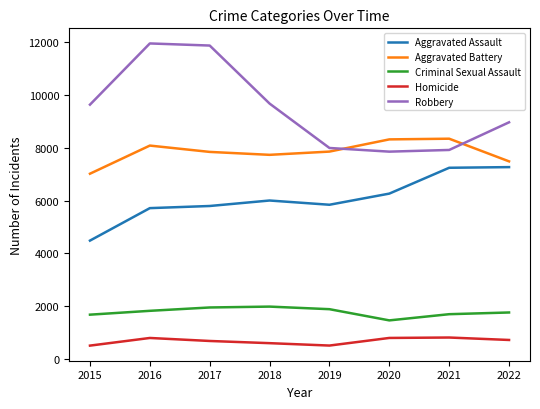

True or false: Robbery has more than 2 interior local peaks.

False